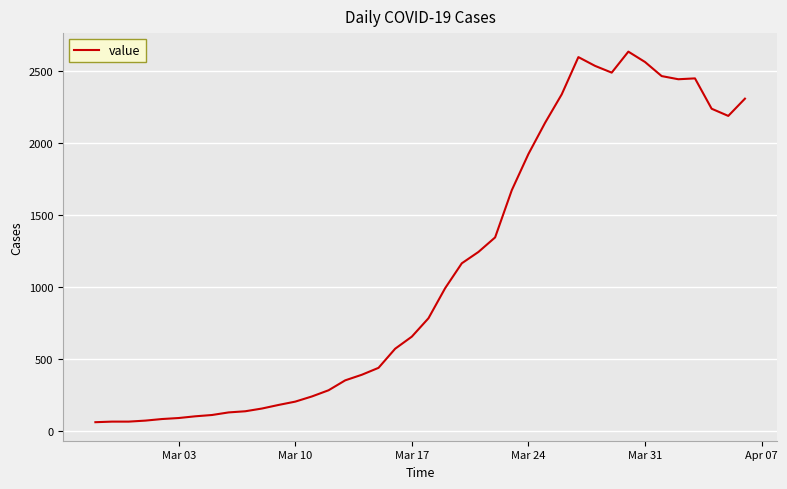

What is the difference between the maximum and minimum values?

2577